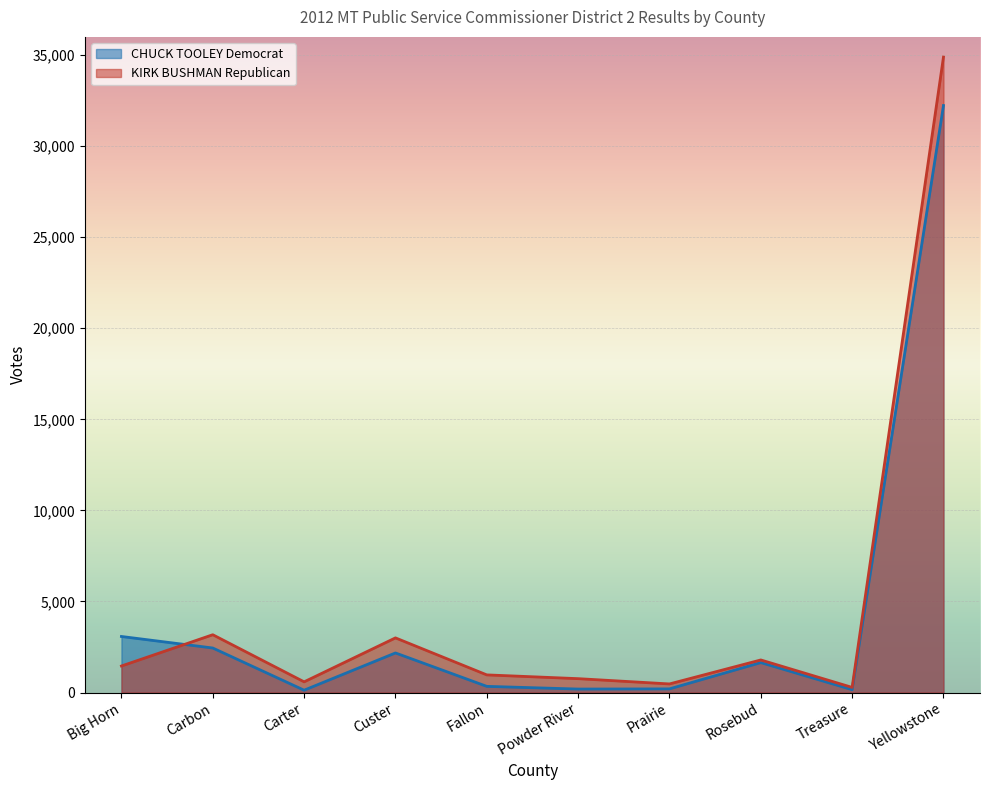

Is the value of KIRK BUSHMAN Republican at Fallon greater than the value of CHUCK TOOLEY Democrat at Custer?

No